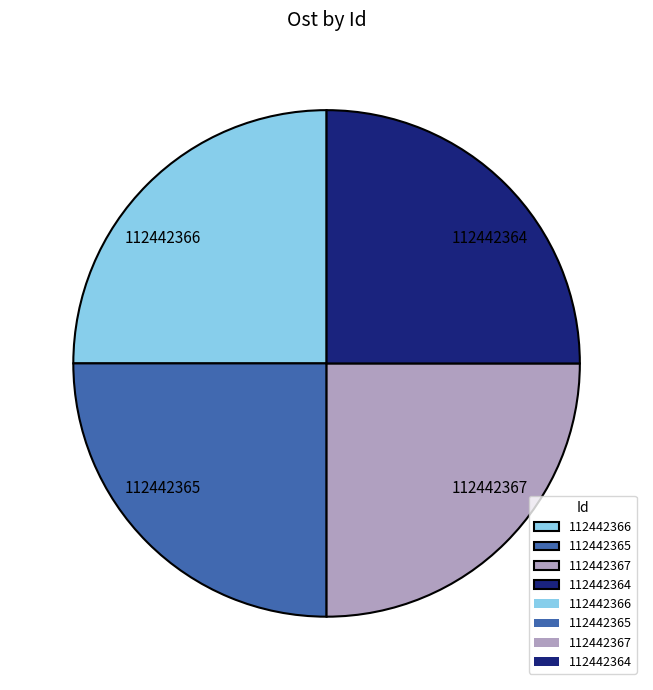

Does 112442364 represent more than half of the total?

No